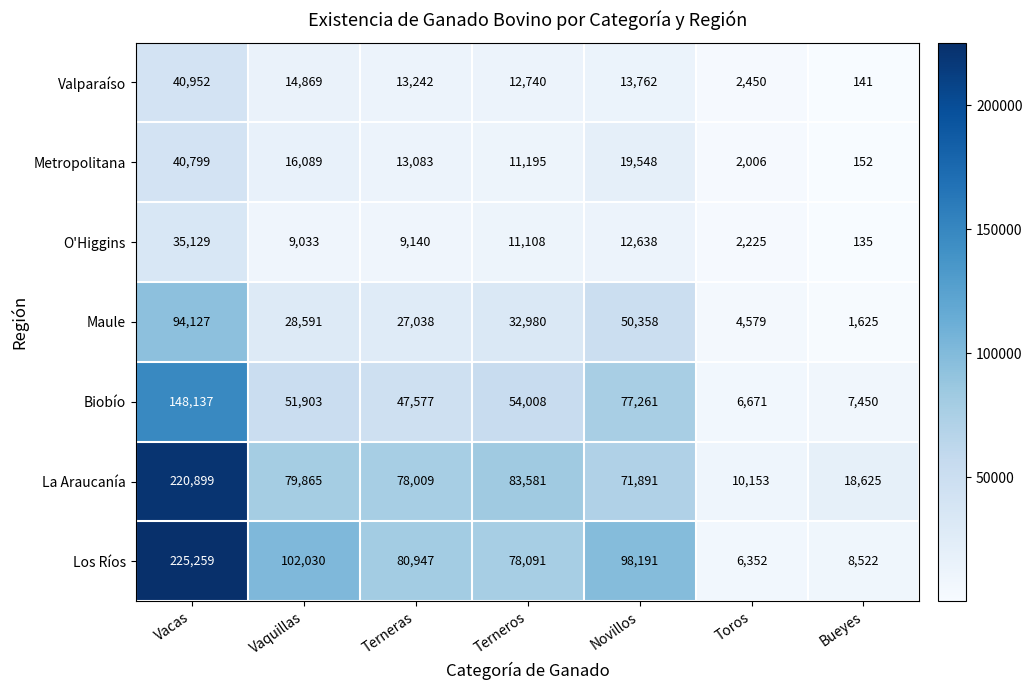

Which series has the largest total across all categories?

Los Ríos